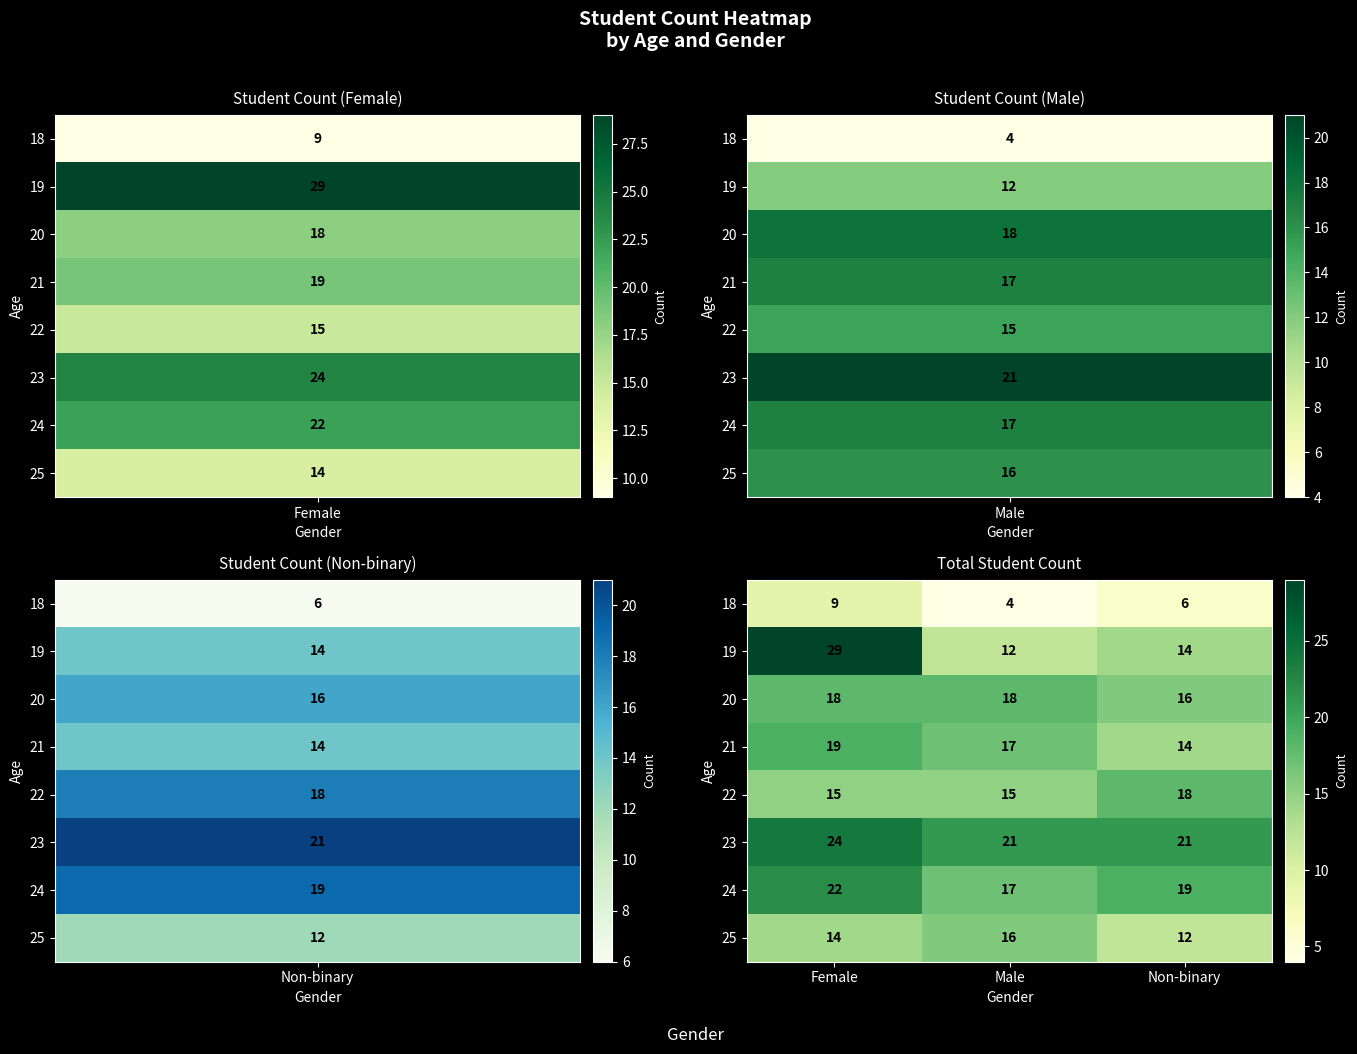

At which category is the sum across all series the highest?

Female